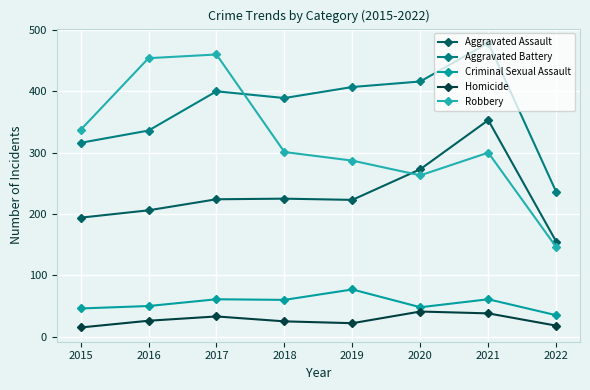

Rank the series by their maximum value, from highest to lowest.

Aggravated Battery, Robbery, Aggravated Assault, Criminal Sexual Assault, Homicide